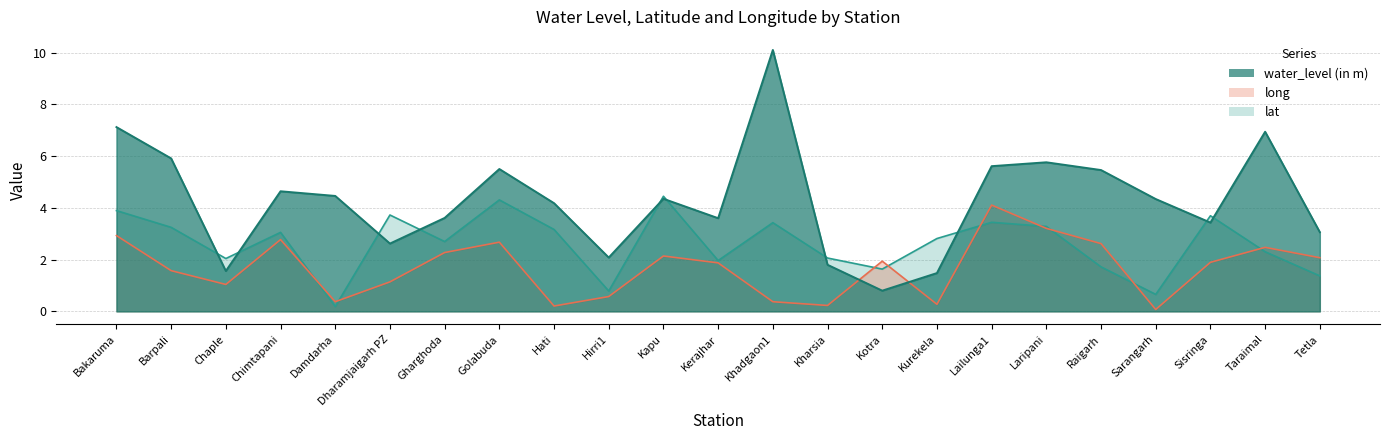

Reading left to right, extract all data points from this chart.

water_level (in m): 7.1	5.9	1.6	4.6	4.5	2.6	3.6	5.5	4.2	2.1	4.3	3.6	10.1	1.8	0.8	1.5	5.6	5.8	5.5	4.3	3.4	6.9	3.1
lat: 3.9	3.2	2.0	3.1	0.2	3.7	2.7	4.3	3.2	0.8	4.4	2.0	3.4	2.1	1.6	2.8	3.4	3.3	1.7	0.7	3.7	2.3	1.4
long: 2.9	1.6	1.0	2.8	0.4	1.1	2.3	2.7	0.2	0.6	2.1	1.9	0.4	0.2	1.9	0.3	4.1	3.2	2.6	0.1	1.9	2.5	2.1